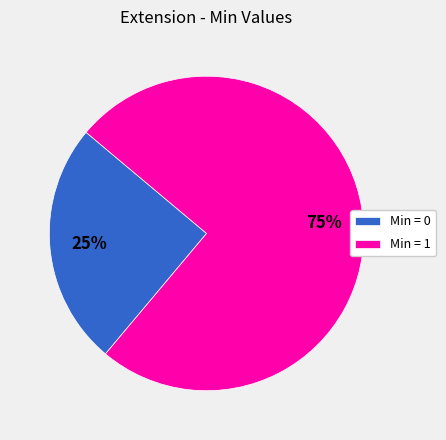

True or false: Min = 0 accounts for 25% of the total.

True